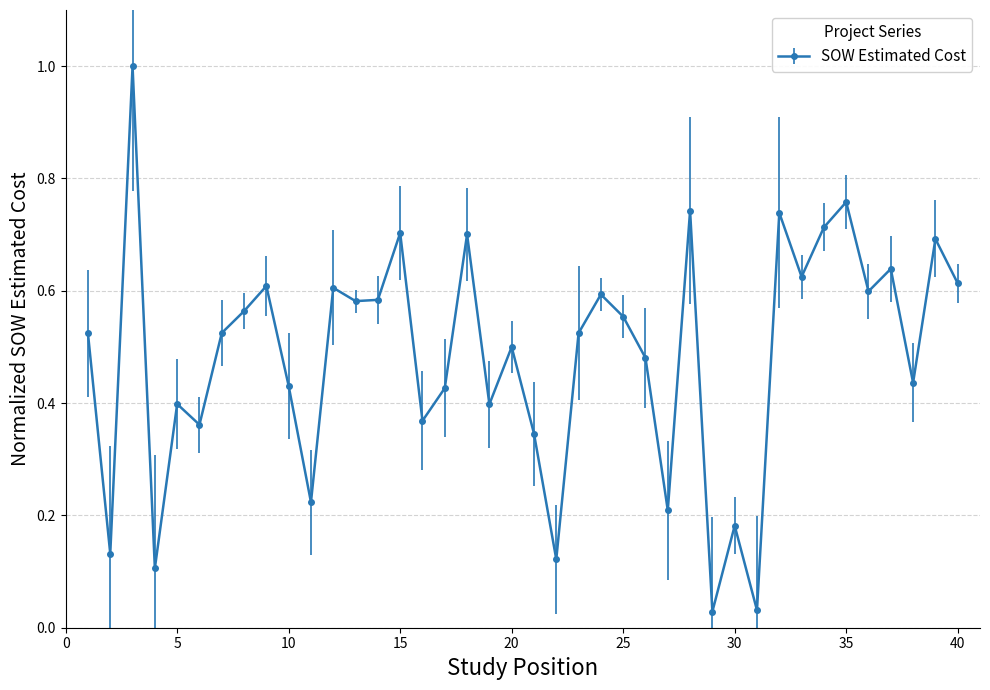

How many interior local valleys (lower than both neighbors) does the data have?

14